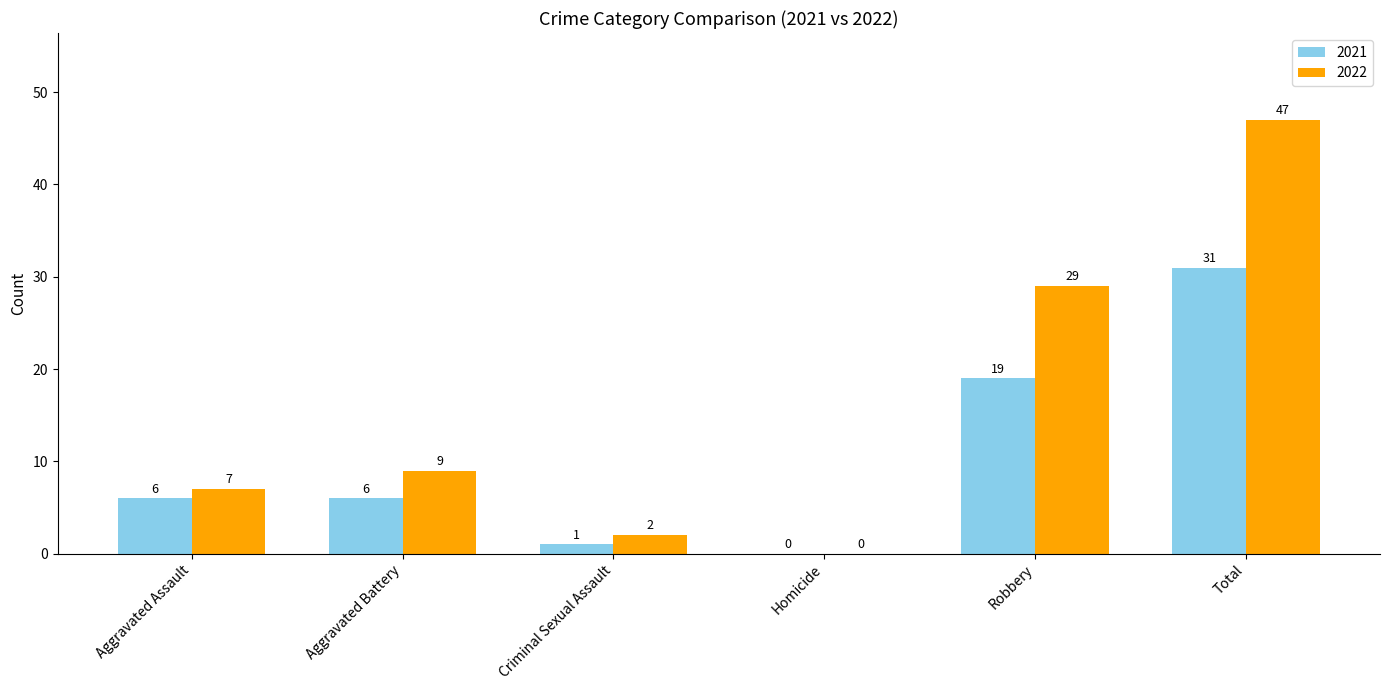

Between Aggravated Assault and Homicide, which series saw the biggest shift?

2022